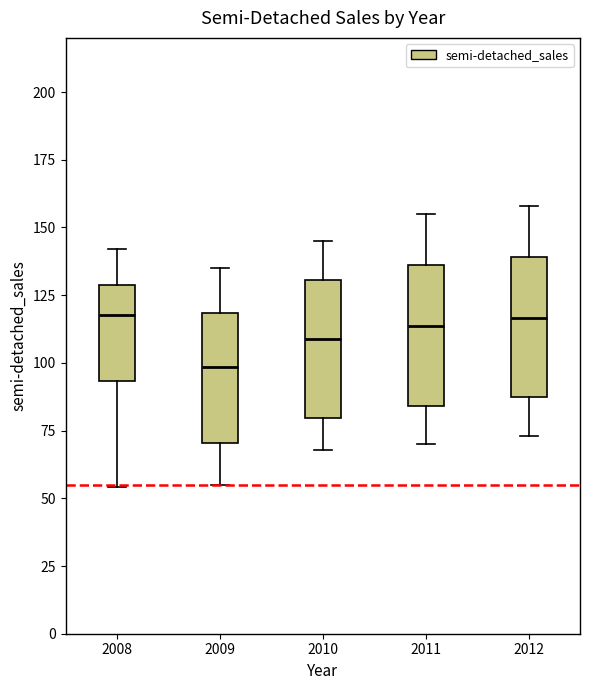

Which box has the lowest median line?

2009